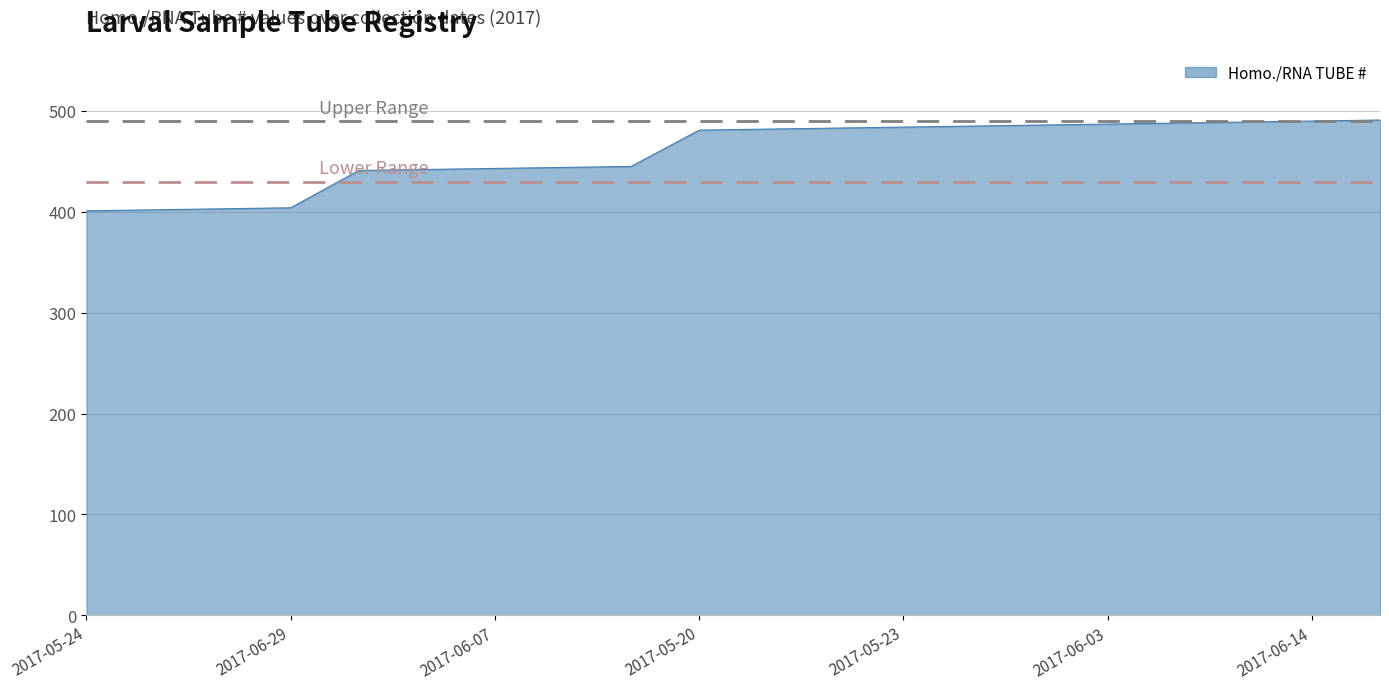

What is the maximum value shown in the chart?

491